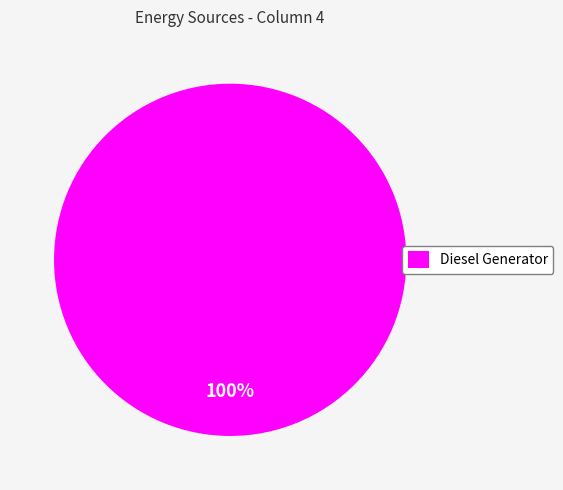

To the nearest percent, what portion does Diesel Generator represent?

100%